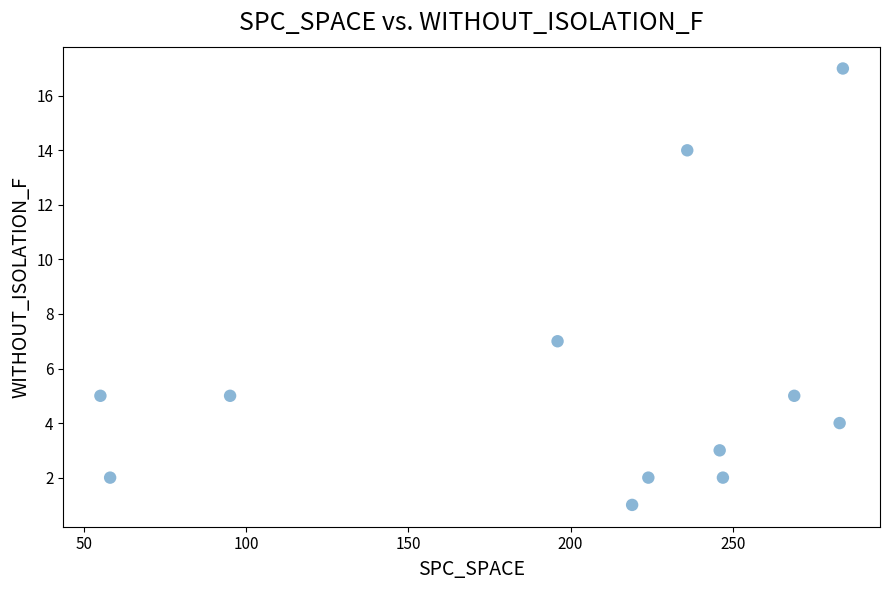

What Y value in the scatter plot is closest to 9?

7